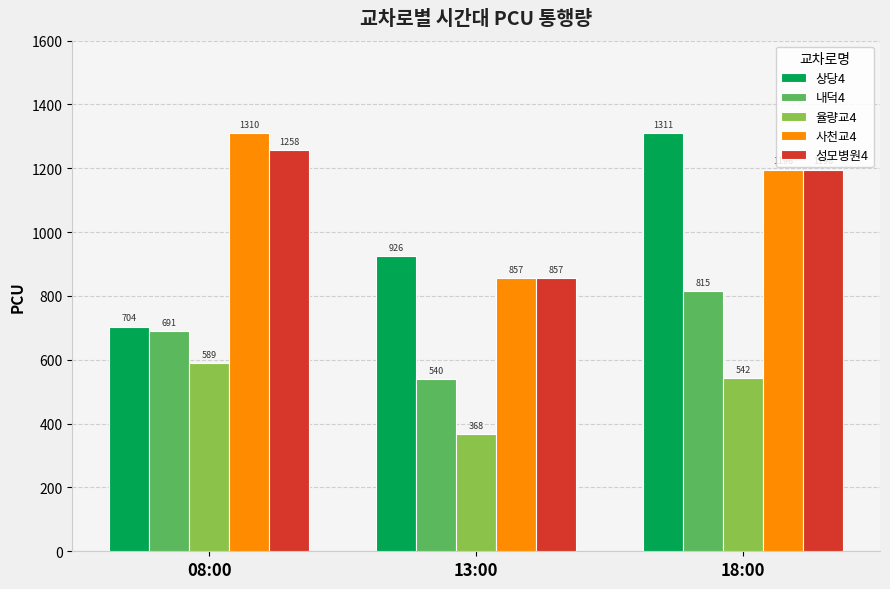

What value does the 내덕4 series have at 13:00?

540